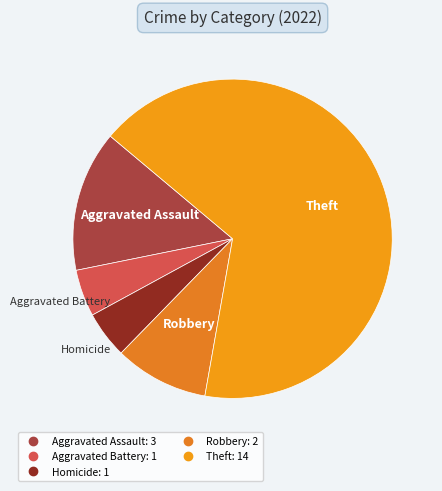

What is the largest slice in the pie chart?

Theft